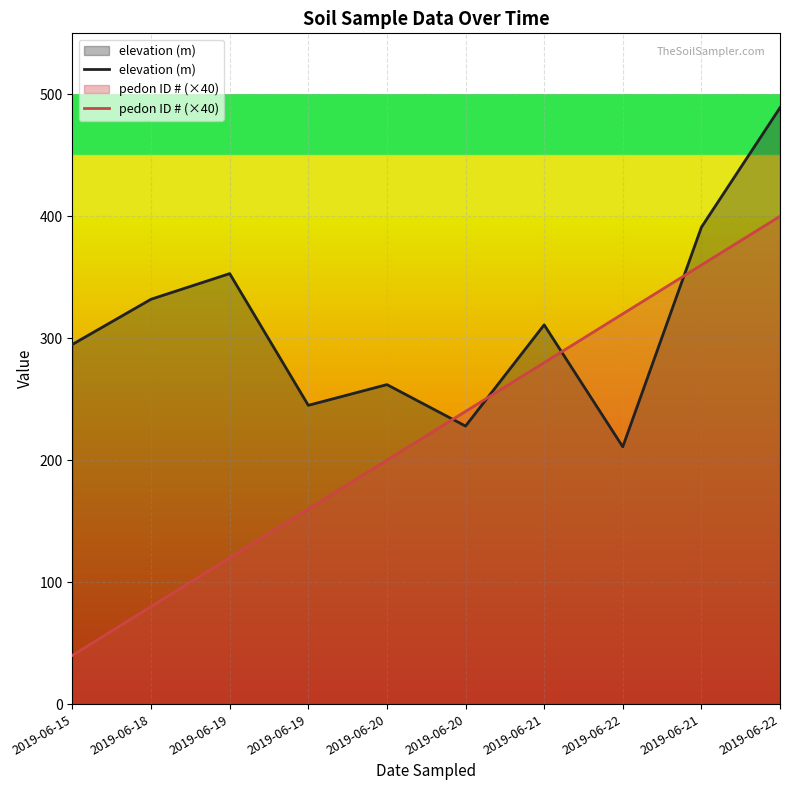

True or false: elevation (m) has a value of 228 at 2019-06-20.

True